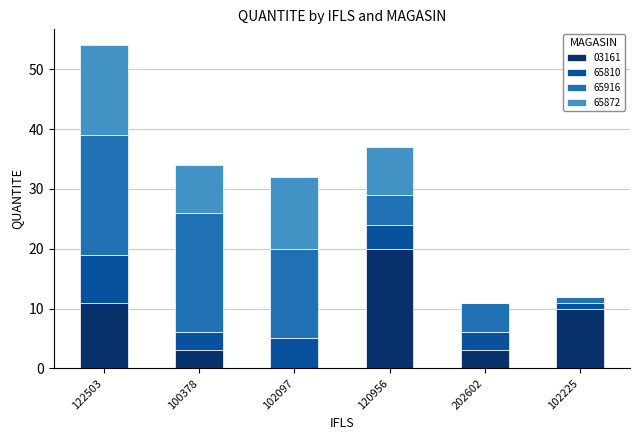

Is it true that 03161 equals 31 at 120956?

False